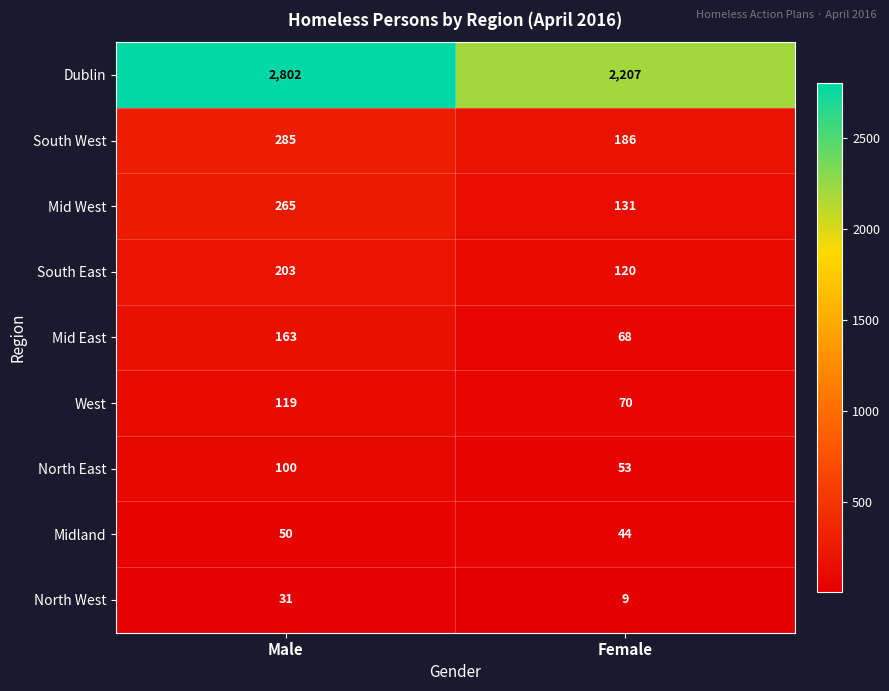

Reading left to right, extract all data points from this chart.

Dublin: Male=2802	Female=2207
South West: Male=285	Female=186
Mid West: Male=265	Female=131
South East: Male=203	Female=120
Mid East: Male=163	Female=68
West: Male=119	Female=70
North East: Male=100	Female=53
Midland: Male=50	Female=44
North West: Male=31	Female=9